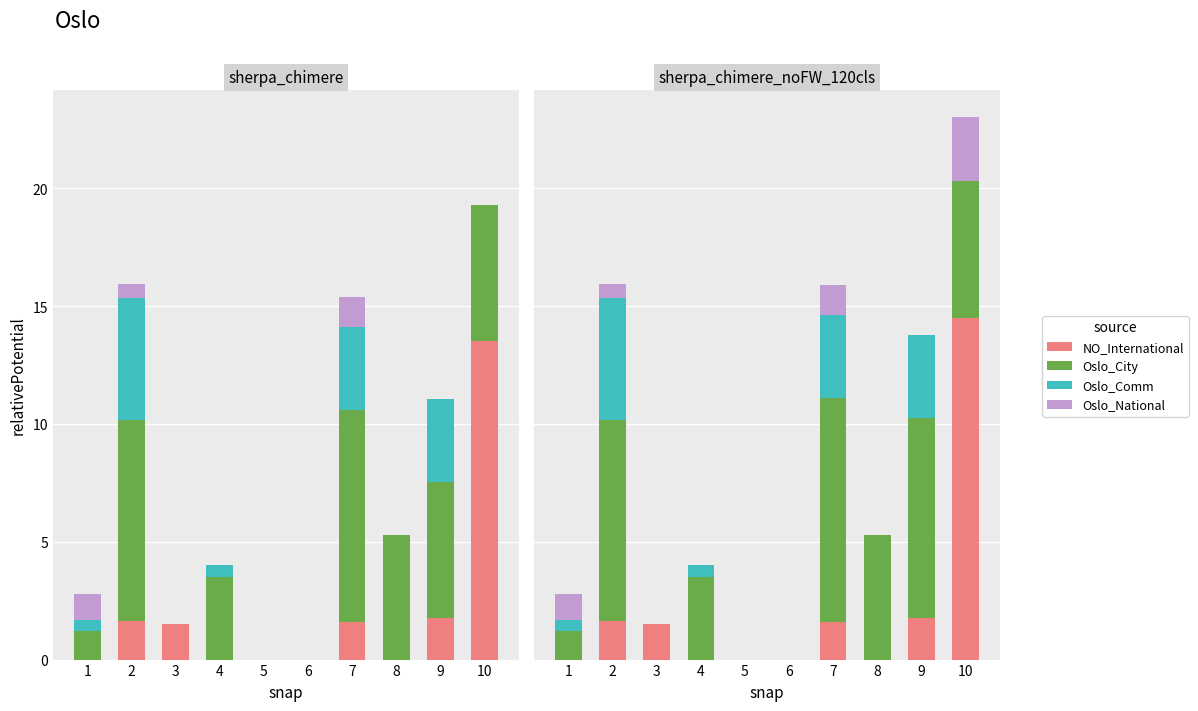

Reading right to left, extract all data points from this chart.

NO_International: 10=14.5	9=1.8	8=0.0	7=1.6	6=0.0	5=0.0	4=0.0	3=1.5	2=1.6	1=0.0
Oslo_City: 10=5.8	9=8.5	8=5.3	7=9.5	6=0.0	5=0.0	4=3.5	3=0.0	2=8.5	1=1.2
Oslo_Comm: 10=0.0	9=3.5	8=0.0	7=3.5	6=0.0	5=0.0	4=0.5	3=0.0	2=5.2	1=0.5
Oslo_National: 10=2.7	9=0.0	8=0.0	7=1.3	6=0.0	5=0.0	4=0.0	3=0.0	2=0.6	1=1.1